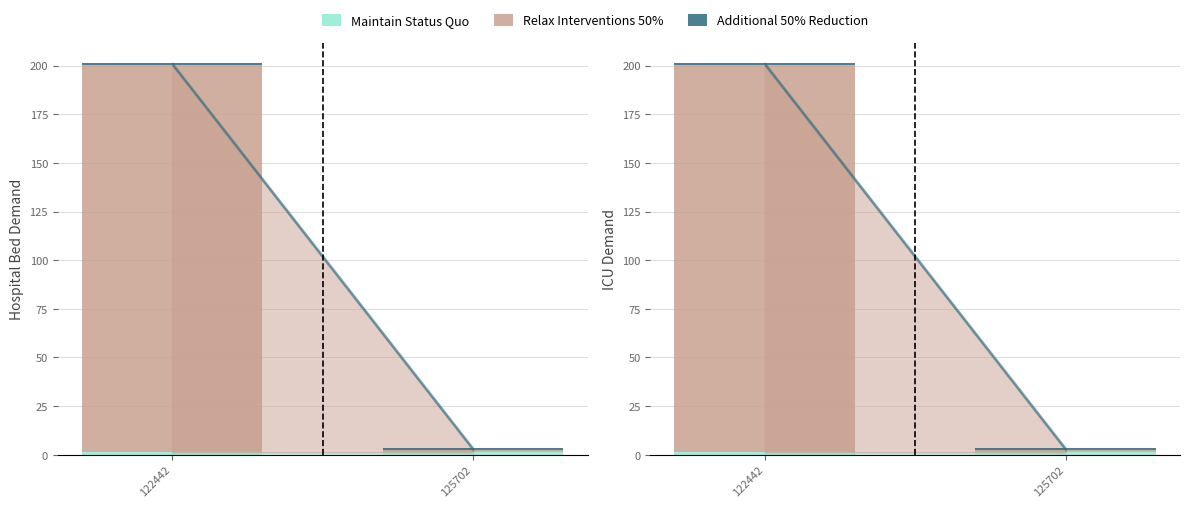

True or false: Maintain Status Quo has a value of 0.8 at 125702.

False